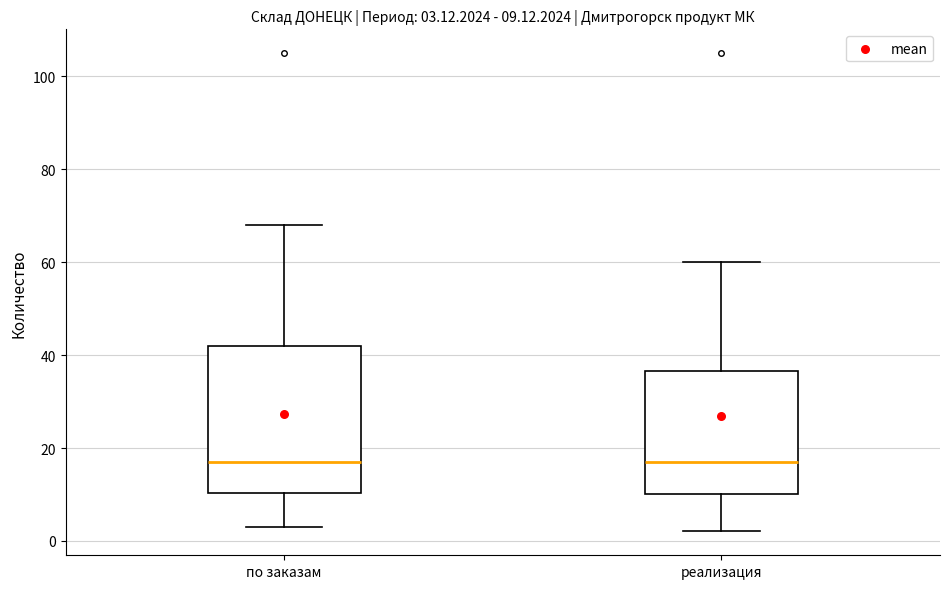

Comparing the boxes themselves (not the whiskers), which one is the tallest?

по заказам